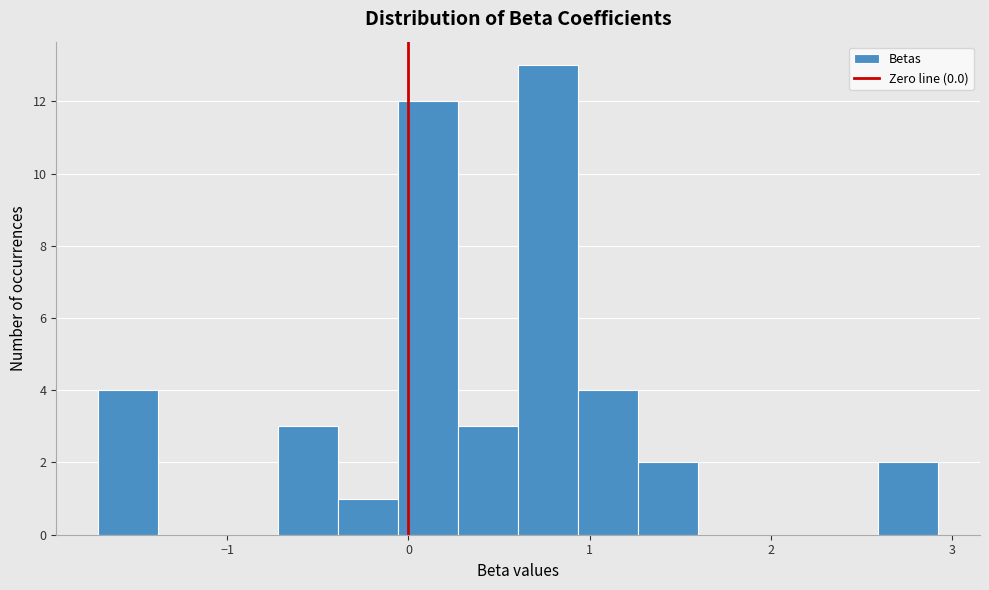

Read against the x-axis, roughly where is the centre of the tallest bar?

0.8